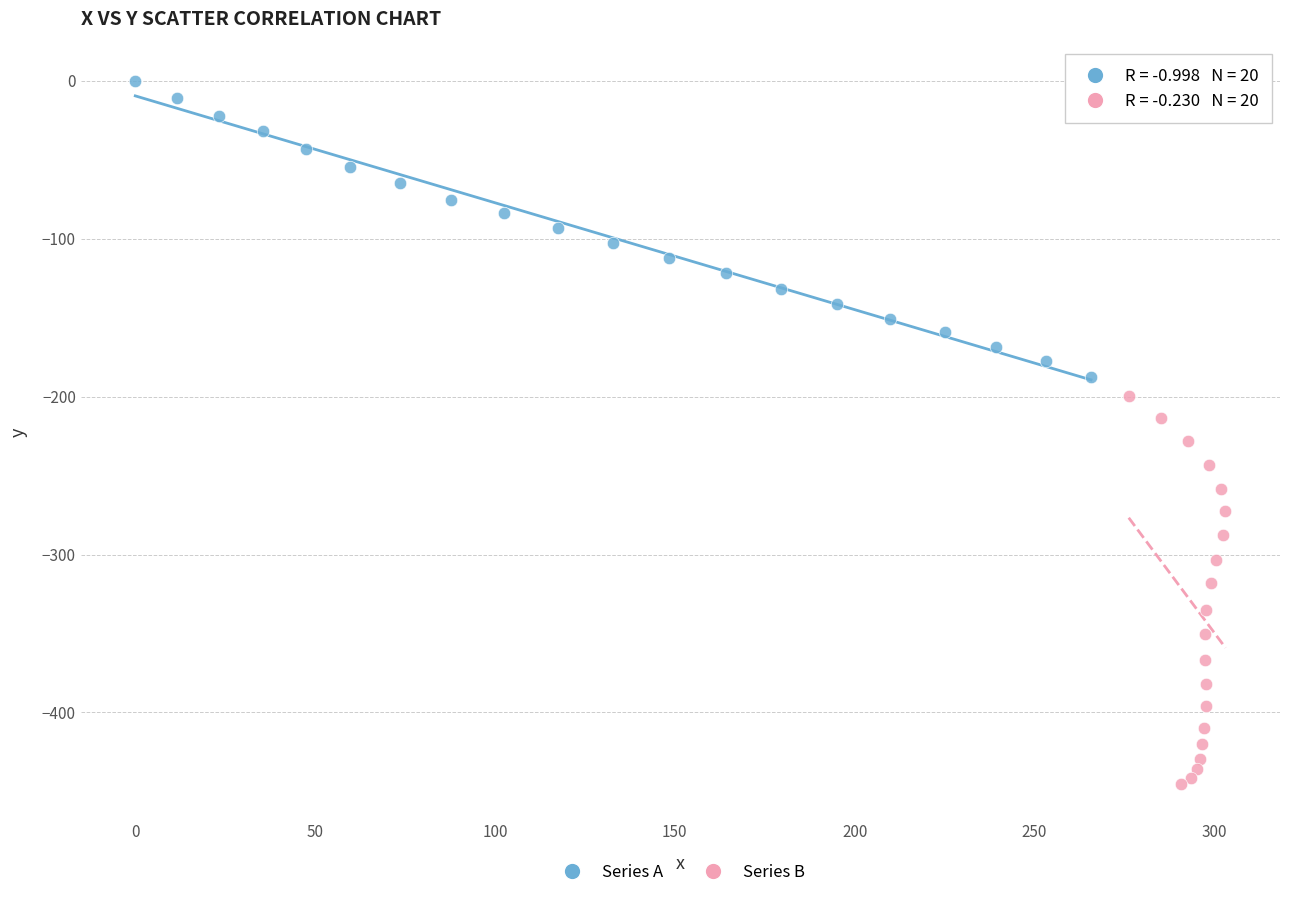

Which series reaches the minimum Y coordinate?

Series B